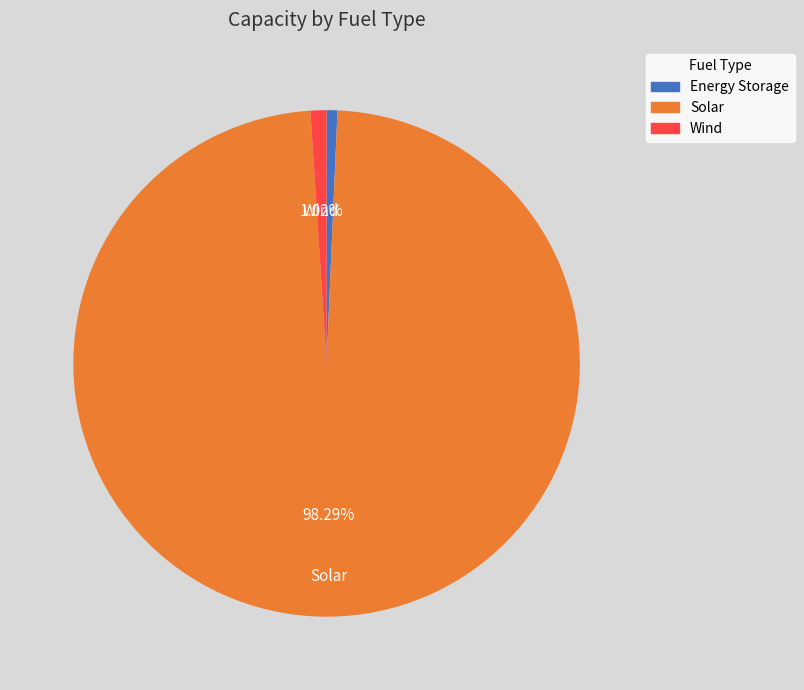

Is there a majority slice in this chart?

Yes